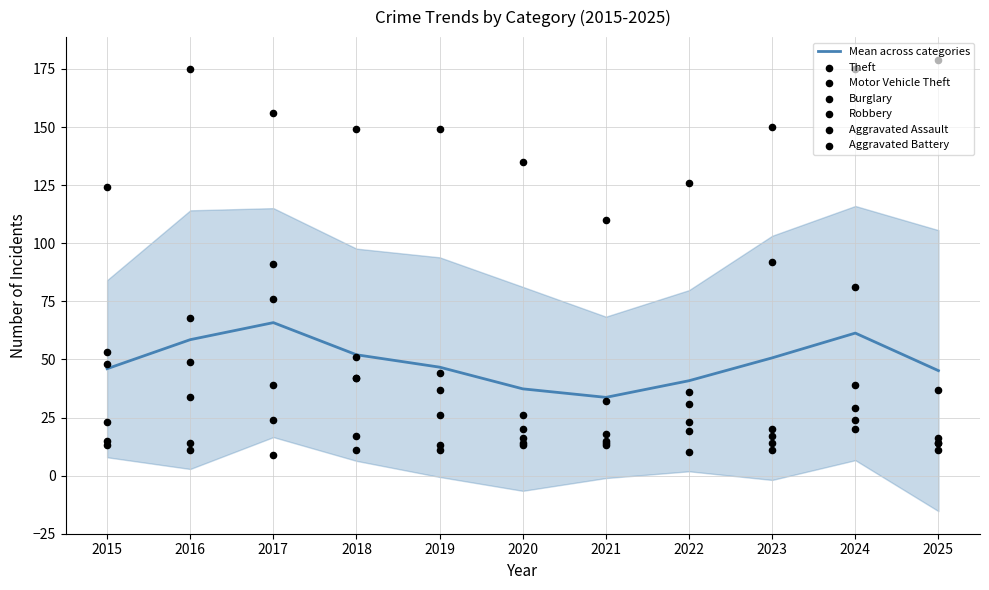

At how many categories does at least one series exceed 159?

3